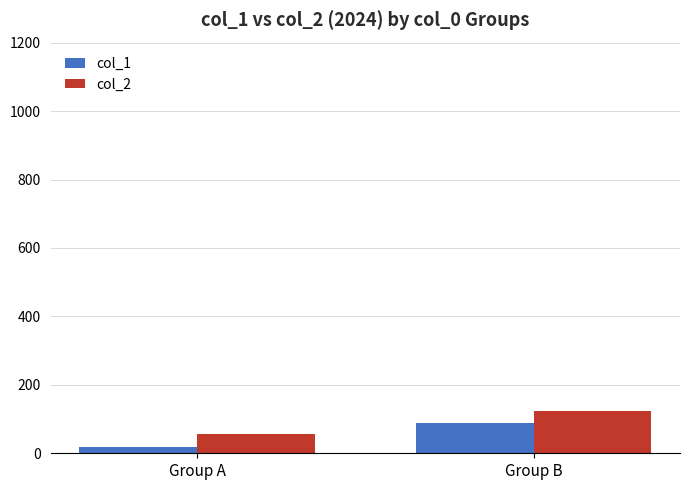

List the series in order of their overall mean, lowest first.

col_1, col_2